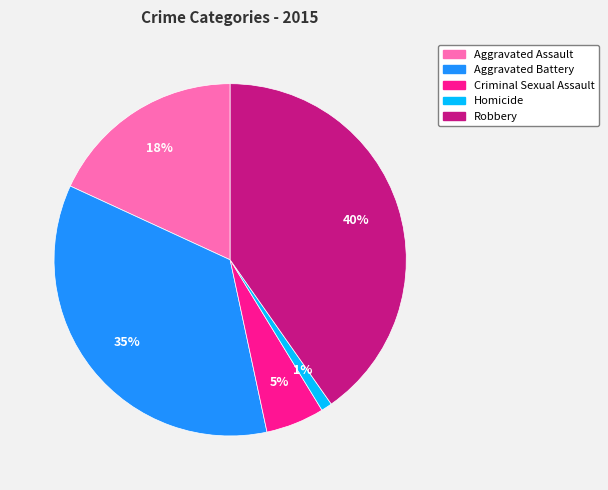

Which slice is the smallest?

Homicide